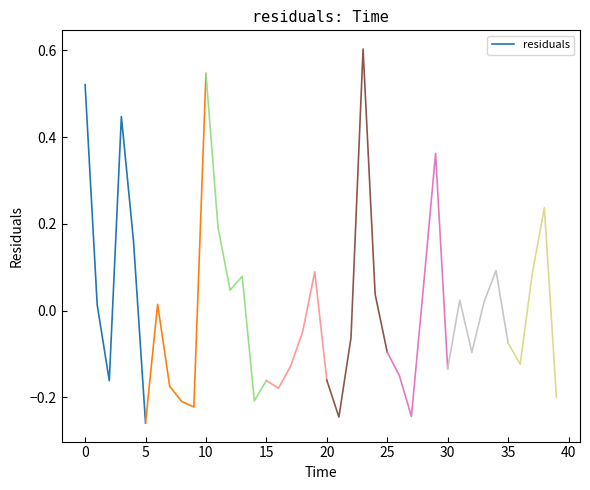

At which label does residuals reach its minimum?

5